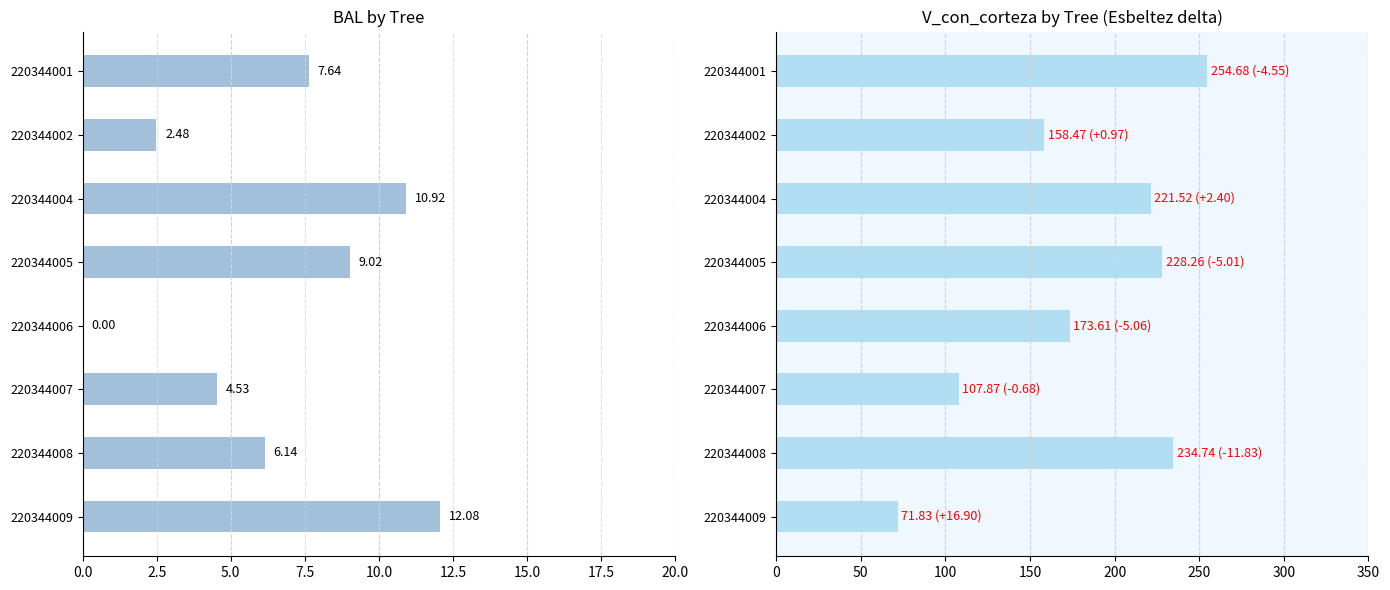

The v_con_corteza series shows 107.9 at 220344007. True or false?

True